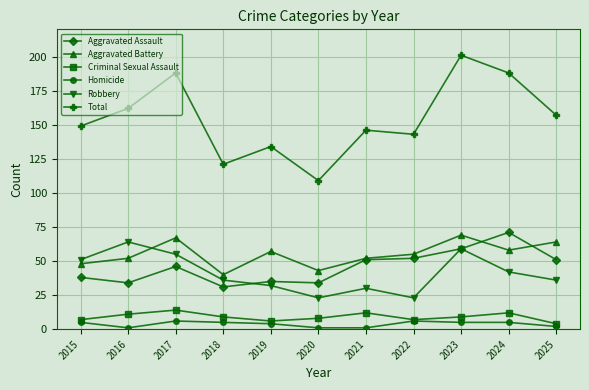

Reading left to right, what are all the values shown in this chart?

Aggravated Assault: 2015=38	2016=34	2017=46	2018=31	2019=35	2020=34	2021=51	2022=52	2023=59	2024=71	2025=51
Aggravated Battery: 2015=48	2016=52	2017=67	2018=40	2019=57	2020=43	2021=52	2022=55	2023=69	2024=58	2025=64
Criminal Sexual Assault: 2015=7	2016=11	2017=14	2018=9	2019=6	2020=8	2021=12	2022=7	2023=9	2024=12	2025=4
Homicide: 2015=5	2016=1	2017=6	2018=5	2019=4	2020=1	2021=1	2022=6	2023=5	2024=5	2025=2
Robbery: 2015=51	2016=64	2017=55	2018=36	2019=32	2020=23	2021=30	2022=23	2023=59	2024=42	2025=36
Total: 2015=149	2016=162	2017=188	2018=121	2019=134	2020=109	2021=146	2022=143	2023=201	2024=188	2025=157